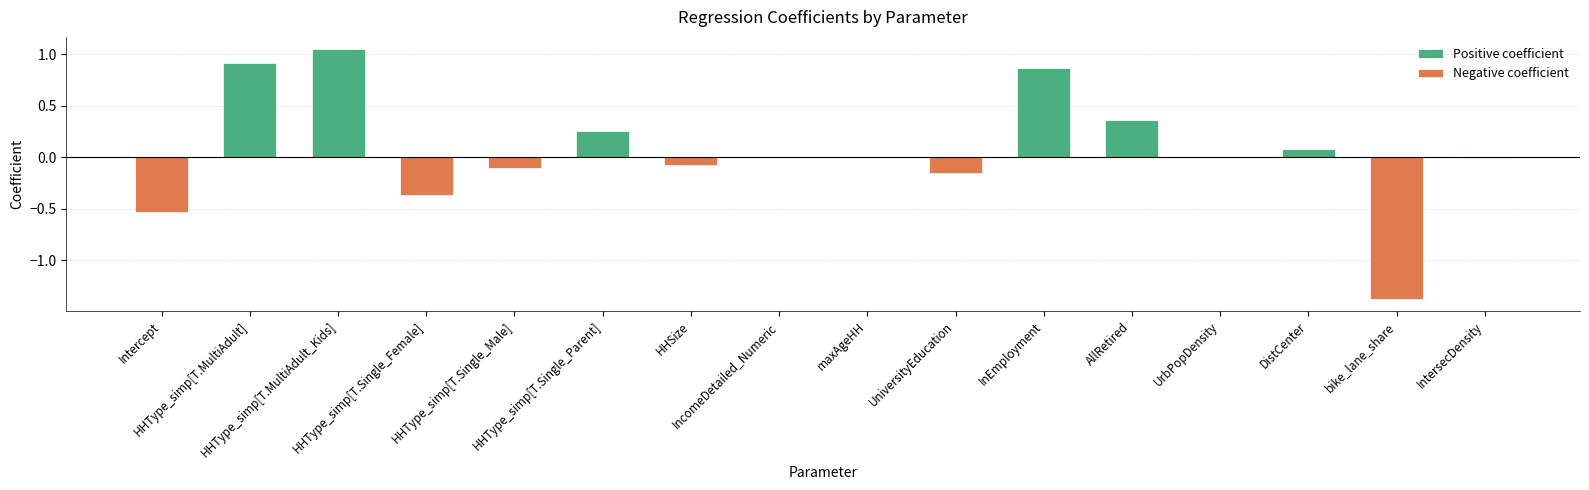

What is the total value across all series at HHType_simp[T.Single_Parent]?

0.3